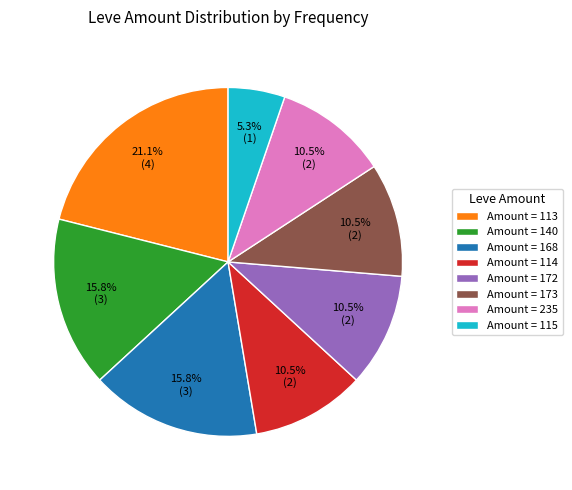

Is there any slice that represents more than half of the pie?

No